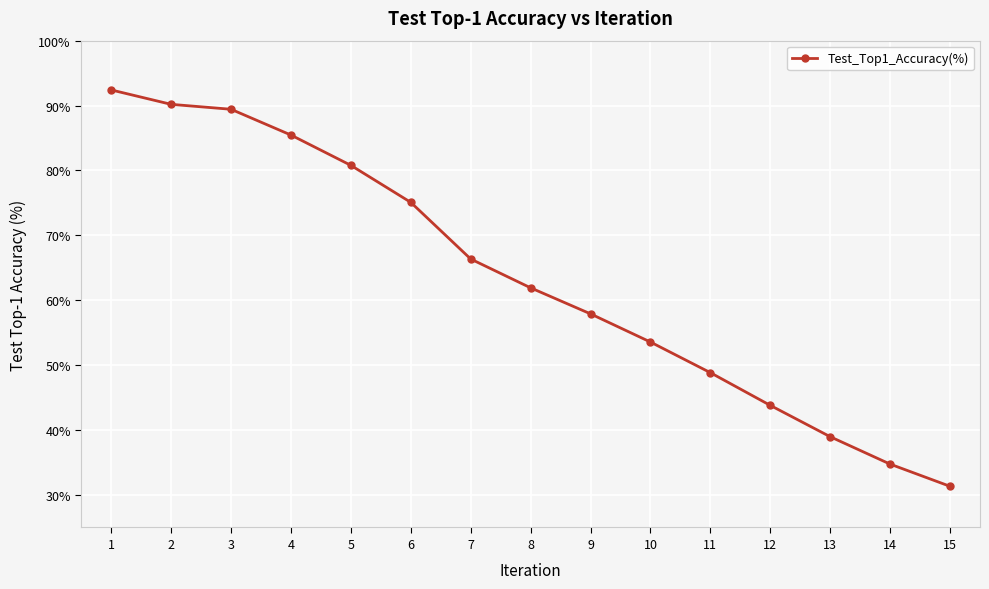

At which category does the chart reach its peak across all series?

1